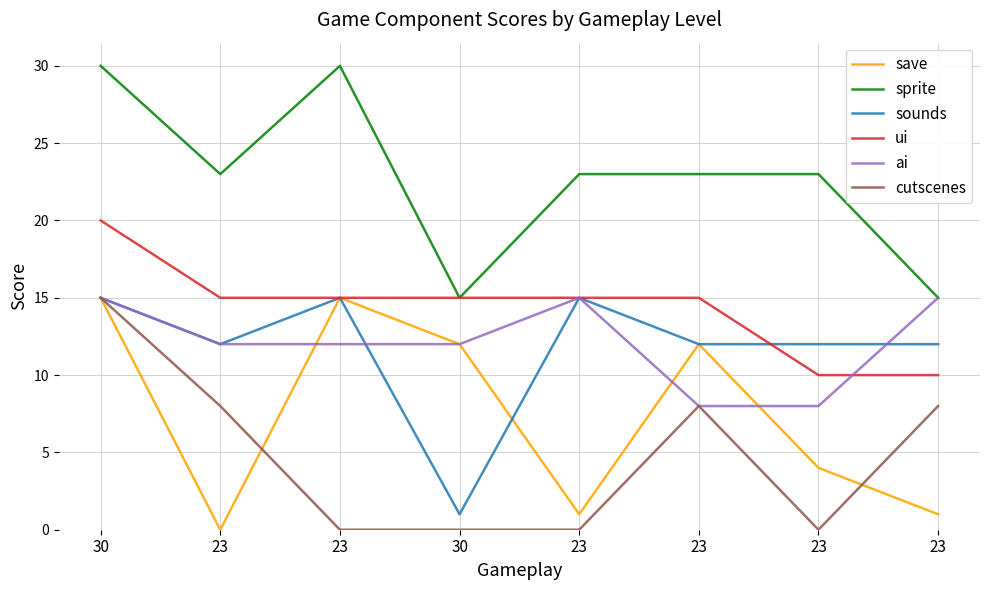

What is the difference between the second highest and minimum values in the ui series?

5